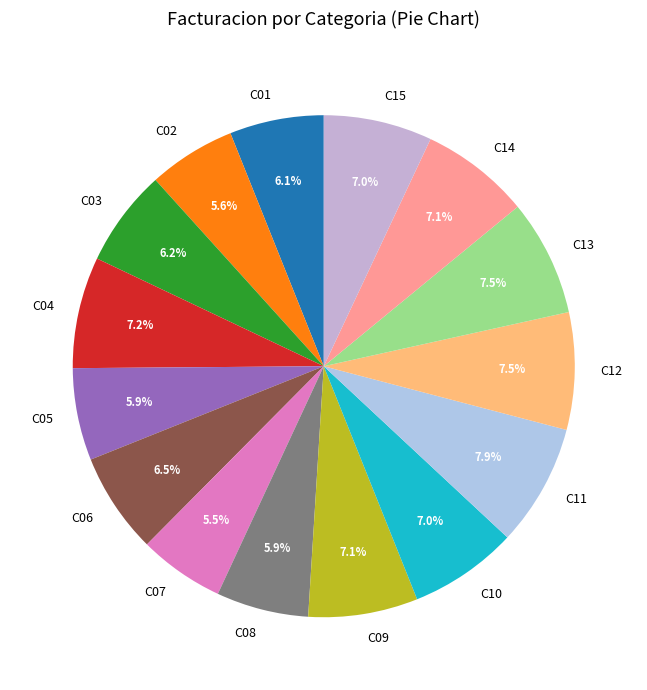

Does any single category account for the majority?

No